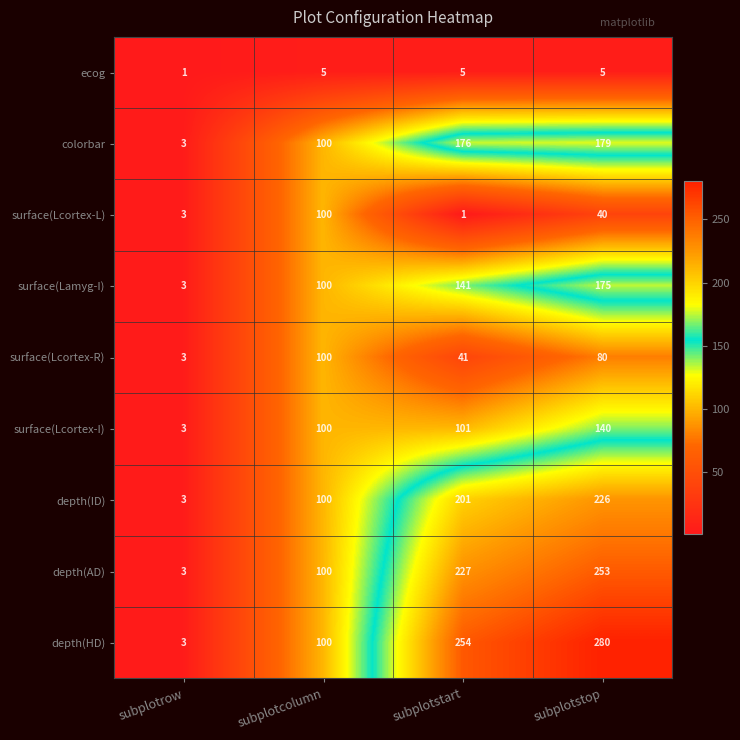

Which series has the largest range (max minus min)?

depth(HD)